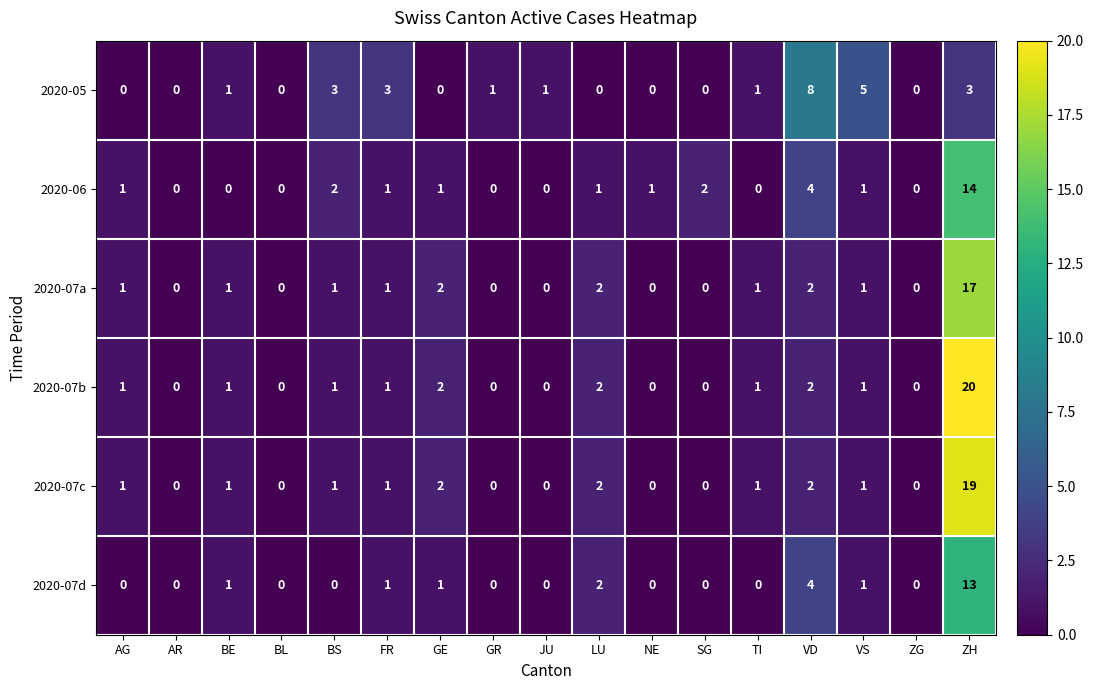

At which category is the sum across all series the highest?

ZH